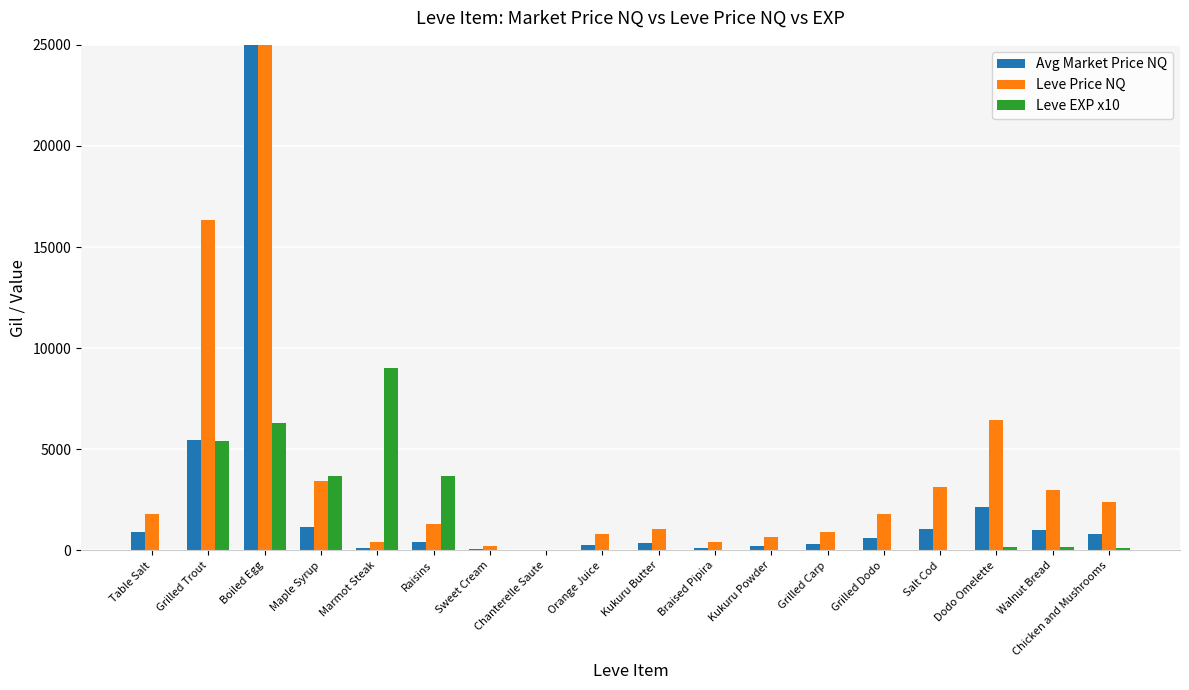

Between Chanterelle Saute and Grilled Carp, which series saw the biggest shift?

Leve Price NQ